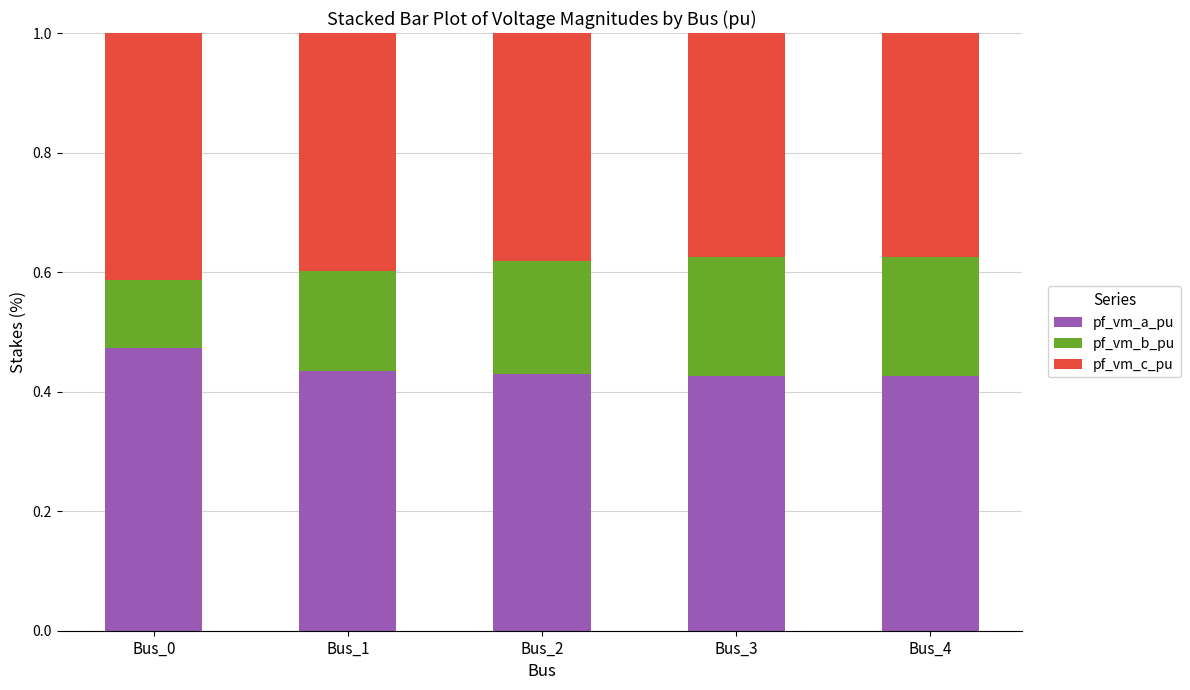

How many pf_vm_a_pu values are between 0 and 1?

5